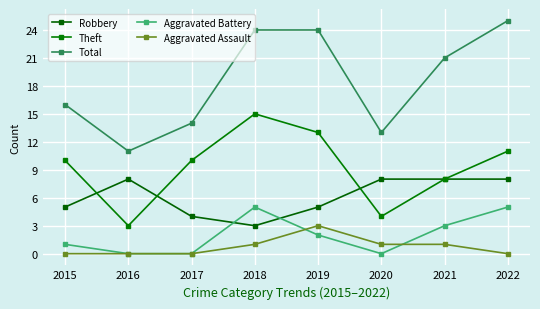

What are all the series names shown in the legend?

Robbery, Theft, Total, Aggravated Battery, Aggravated Assault